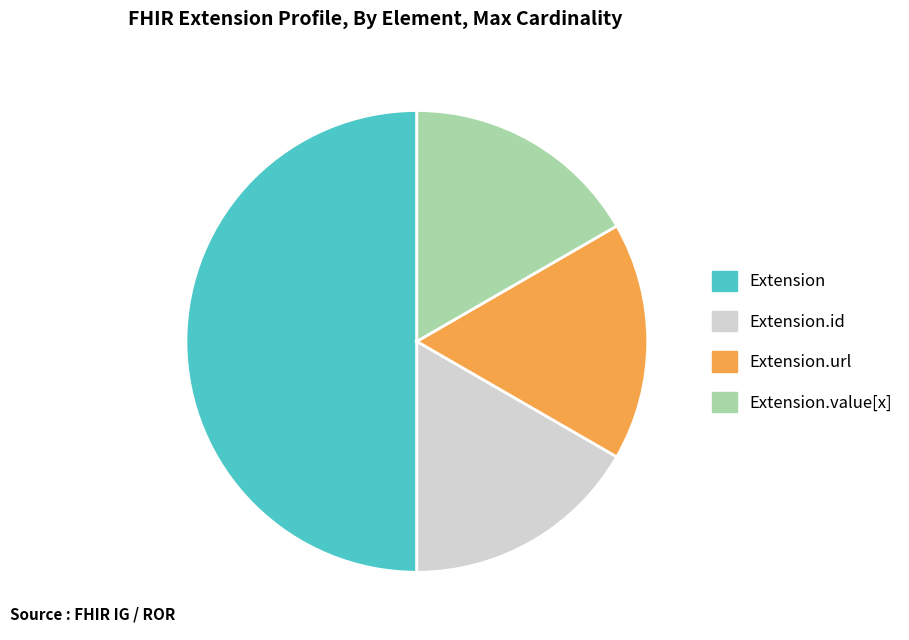

Is Extension.value[x] the majority of the pie?

No